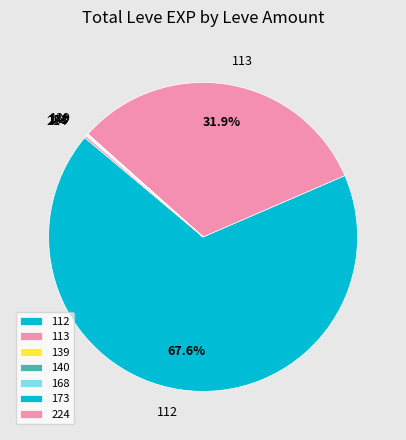

Which category has the biggest portion of the pie?

112